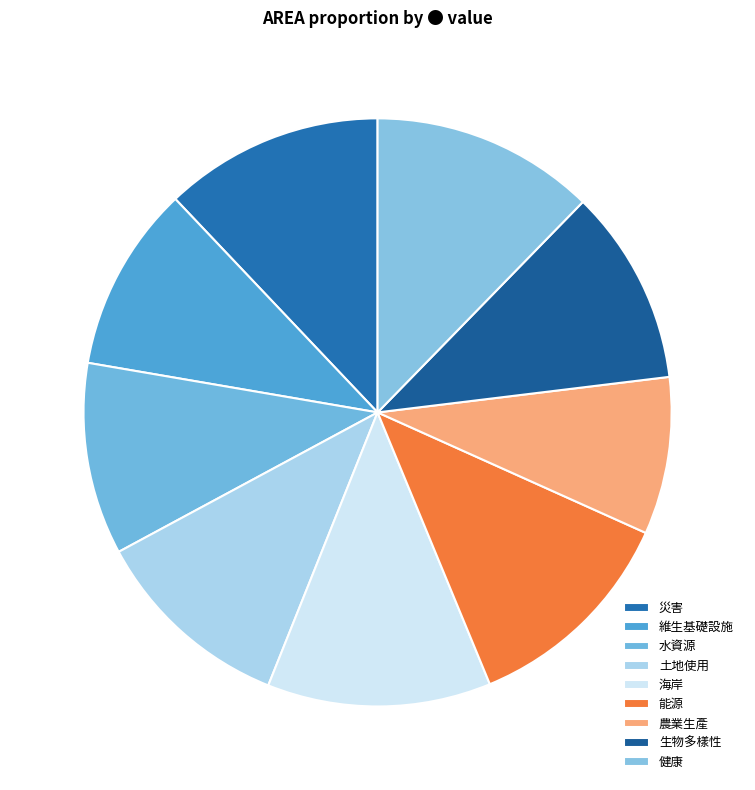

To the nearest percent, what is the average slice percentage?

11%